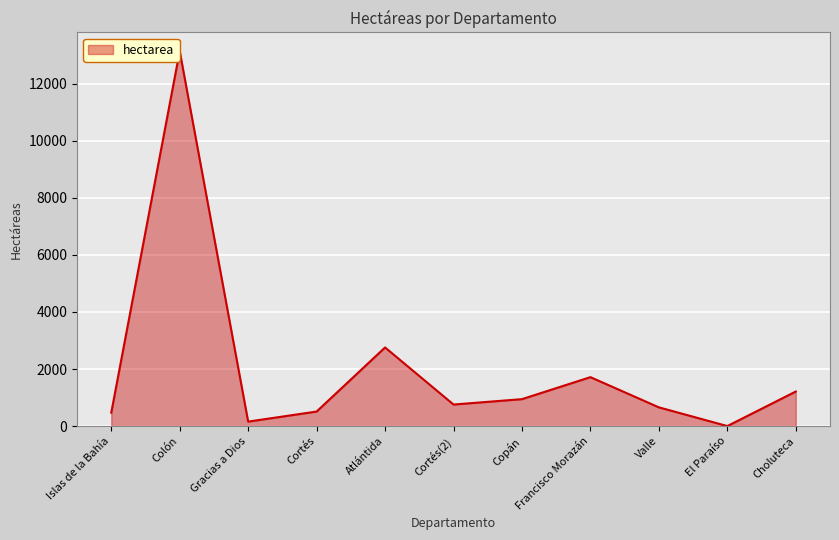

What is the change in value from Islas de la Bahía to Cortés?

+39.0